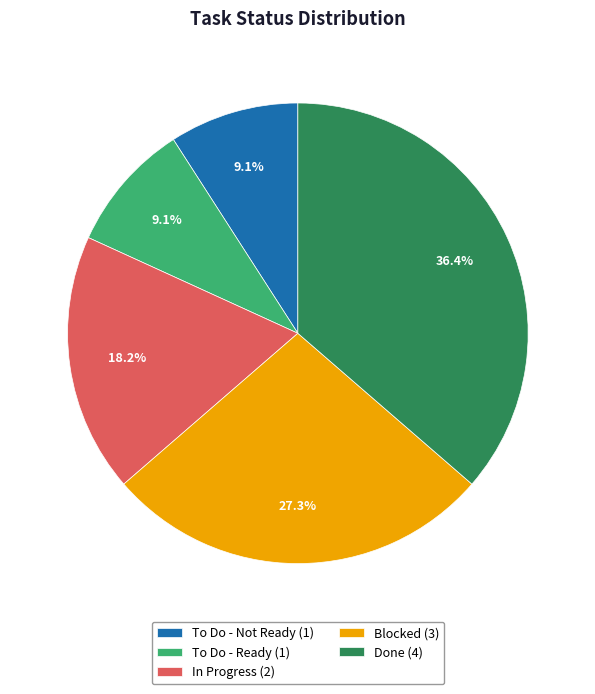

What percentage is the To Do - Not Ready slice, to the nearest percent?

9%